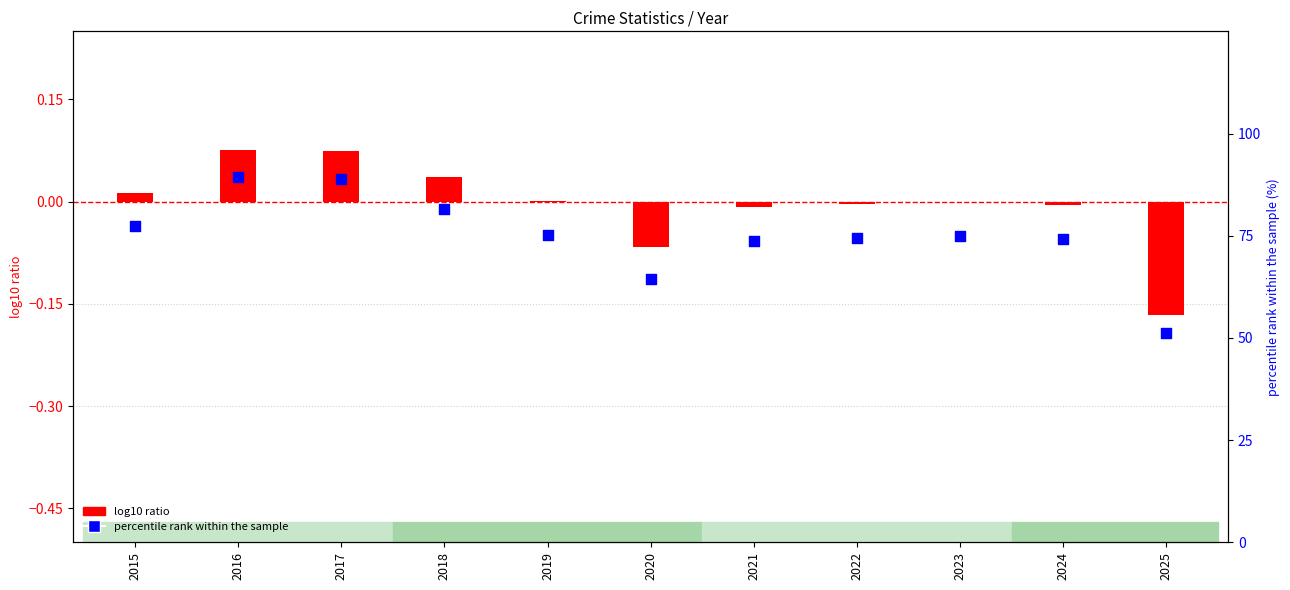

What are all the series names shown in the legend?

log10 ratio, percentile rank within the sample